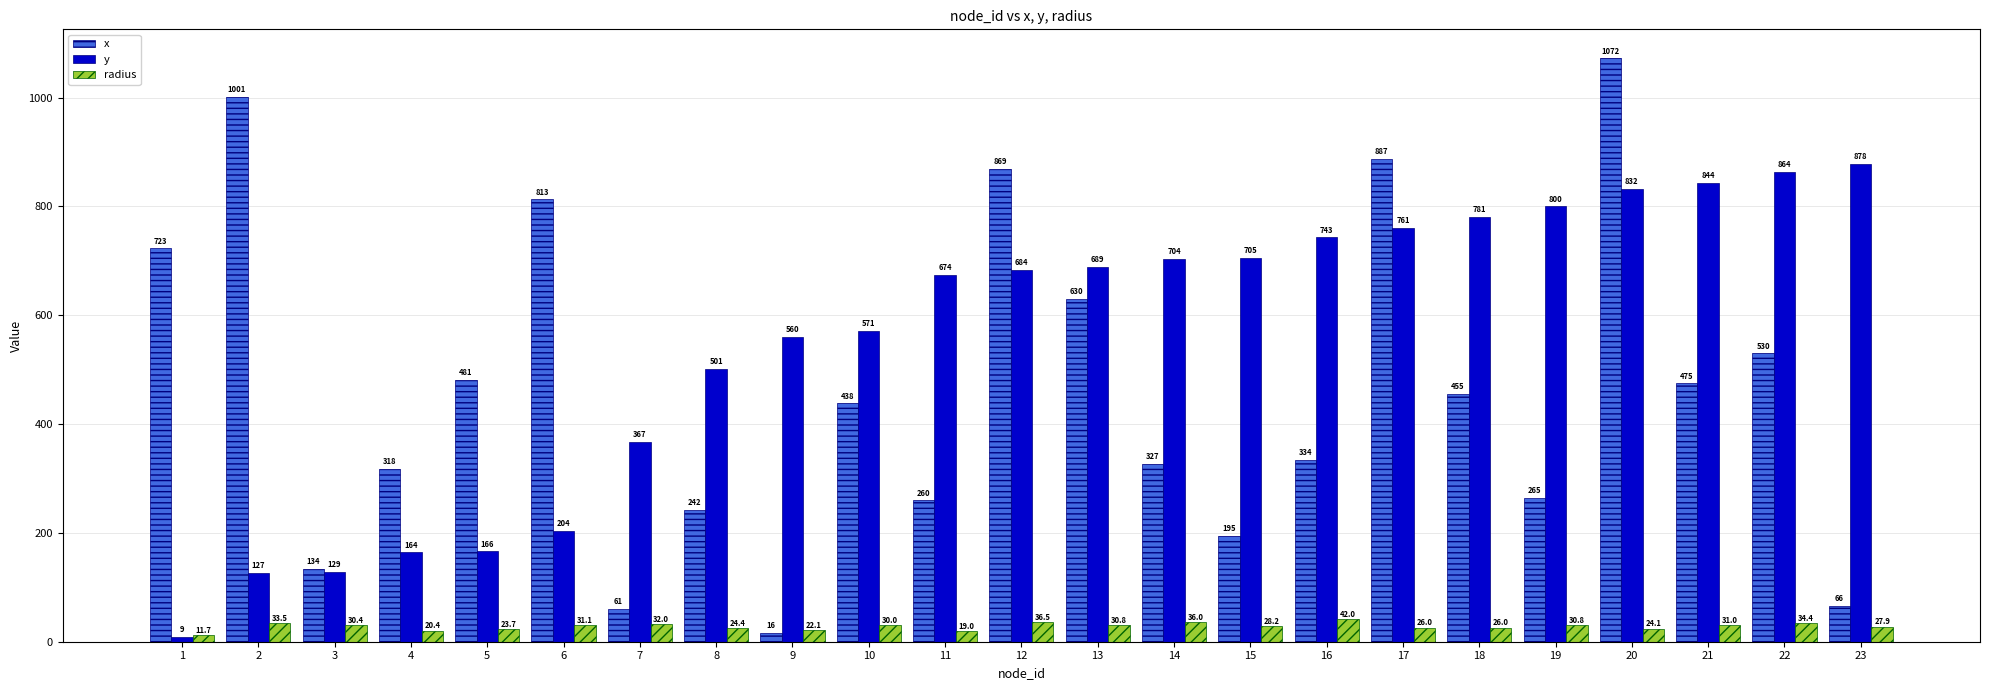

Is the value of y at 15 greater than the value of radius at 21?

Yes